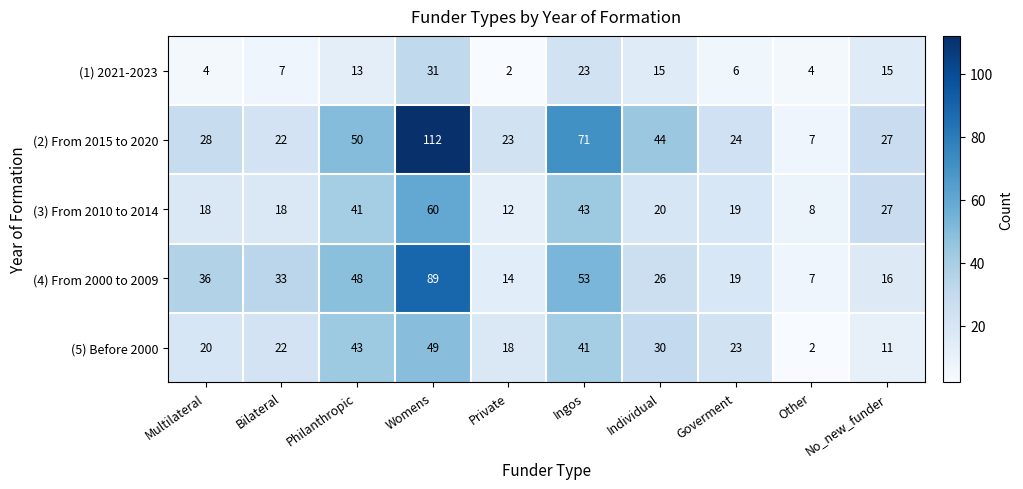

Which series has the largest range (max minus min)?

(2) From 2015 to 2020